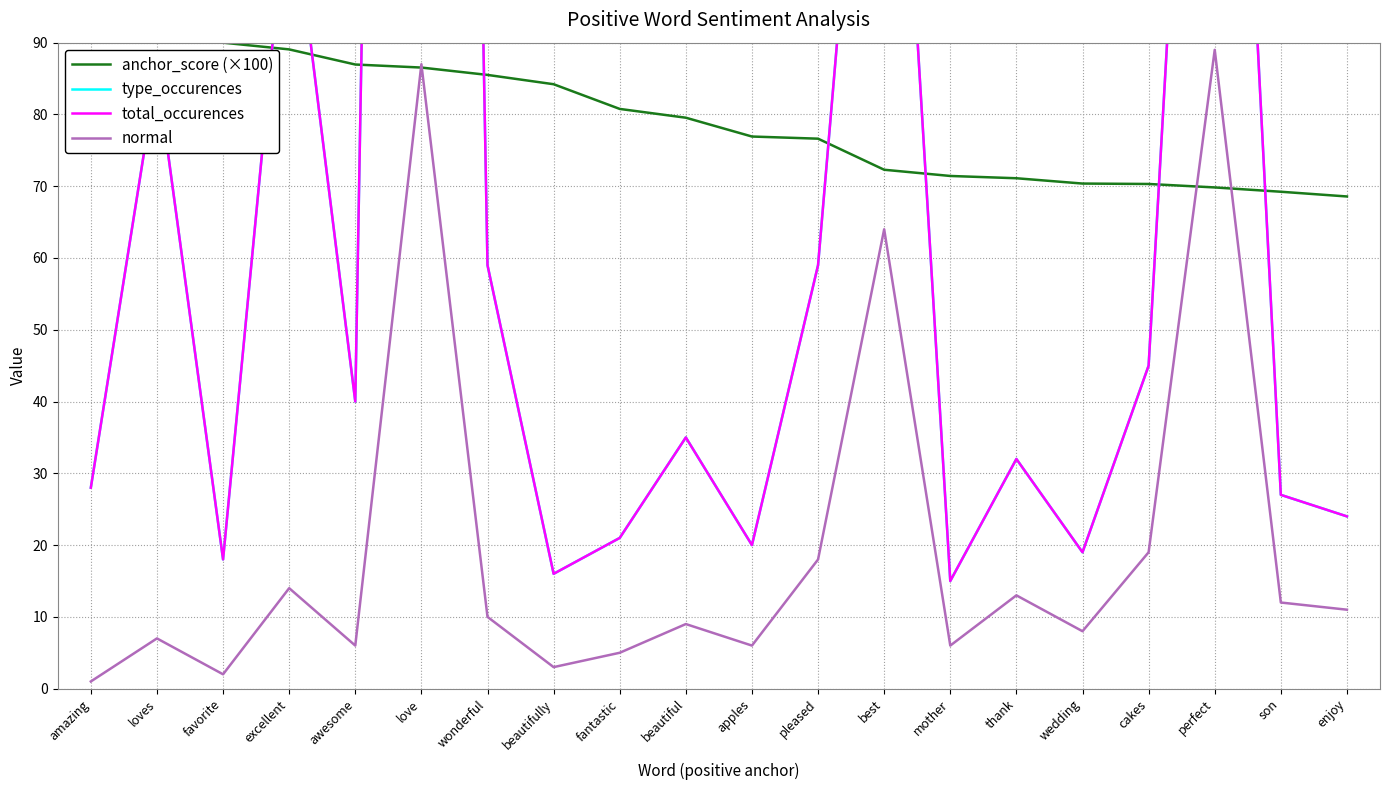

The type_occurences series shows 337.0 at perfect. True or false?

False